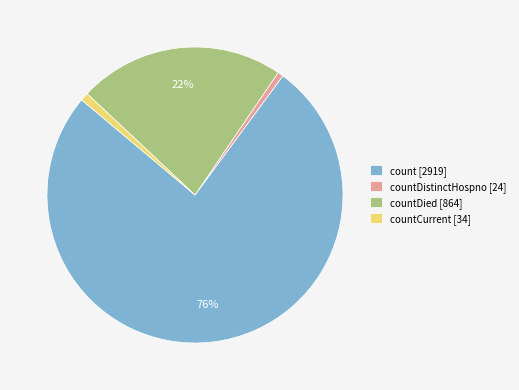

Combined, do countDistinctHospno [24] and countDied [864] account for over 50%?

No